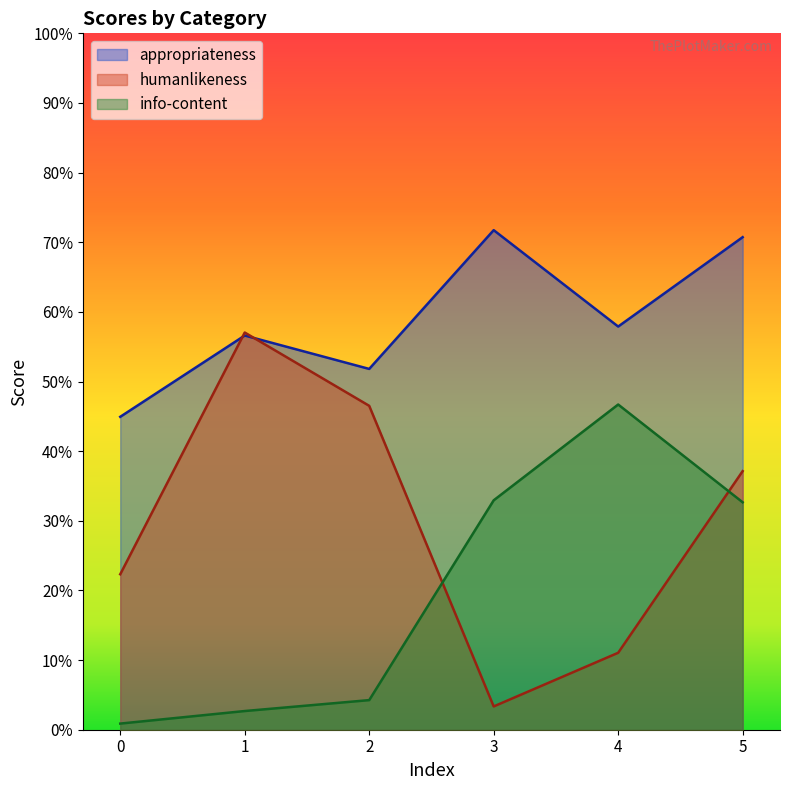

Count the number of categories in the chart.

6